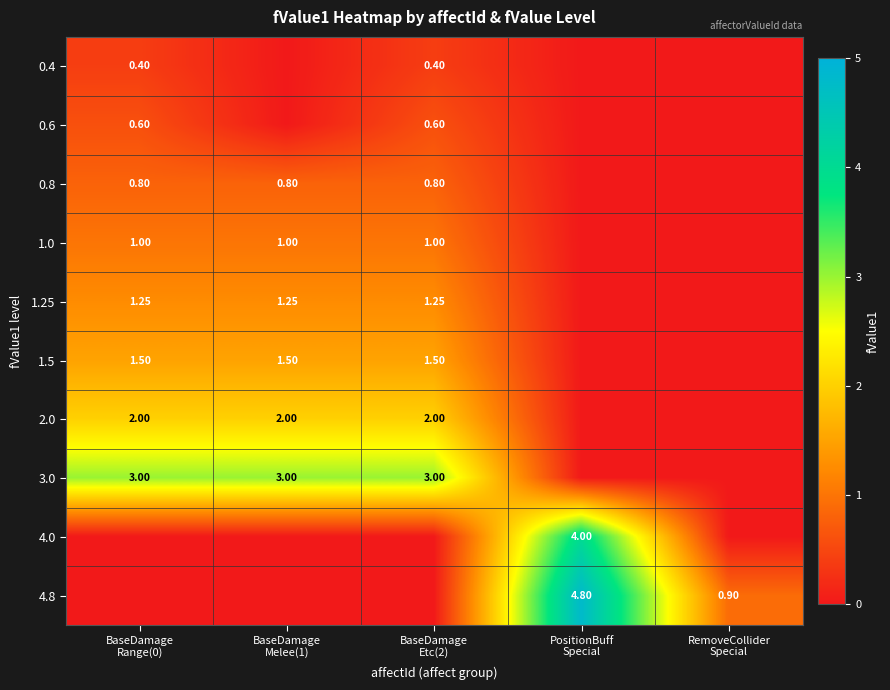

The 0.6 series shows 0.6 at BaseDamage Etc(2). True or false?

True